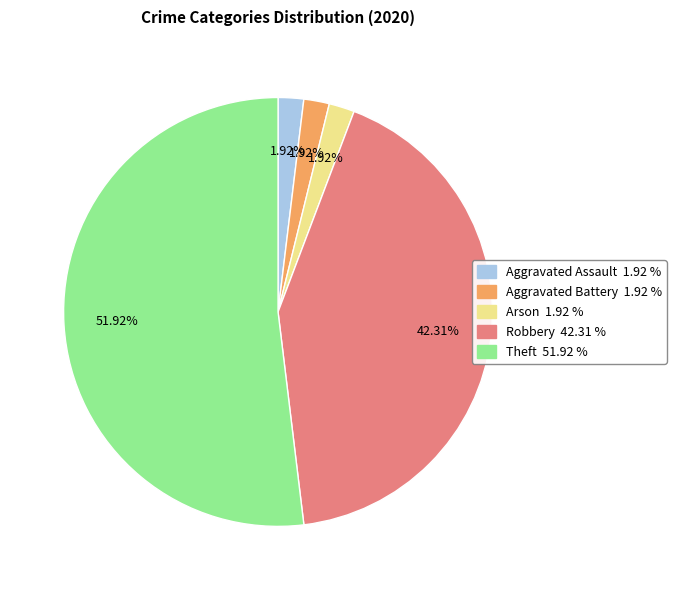

Does any single category account for the majority?

Yes